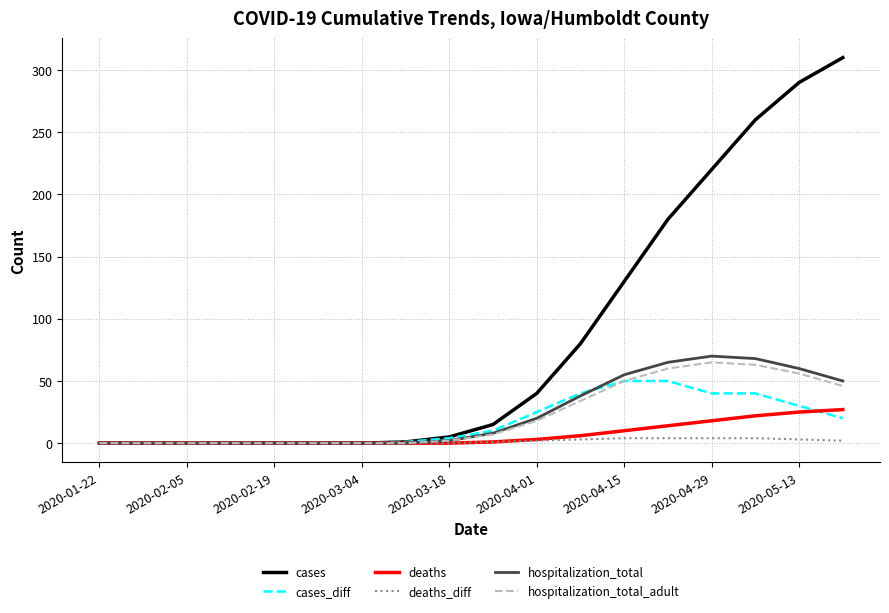

What is the maximum value for cases?

310